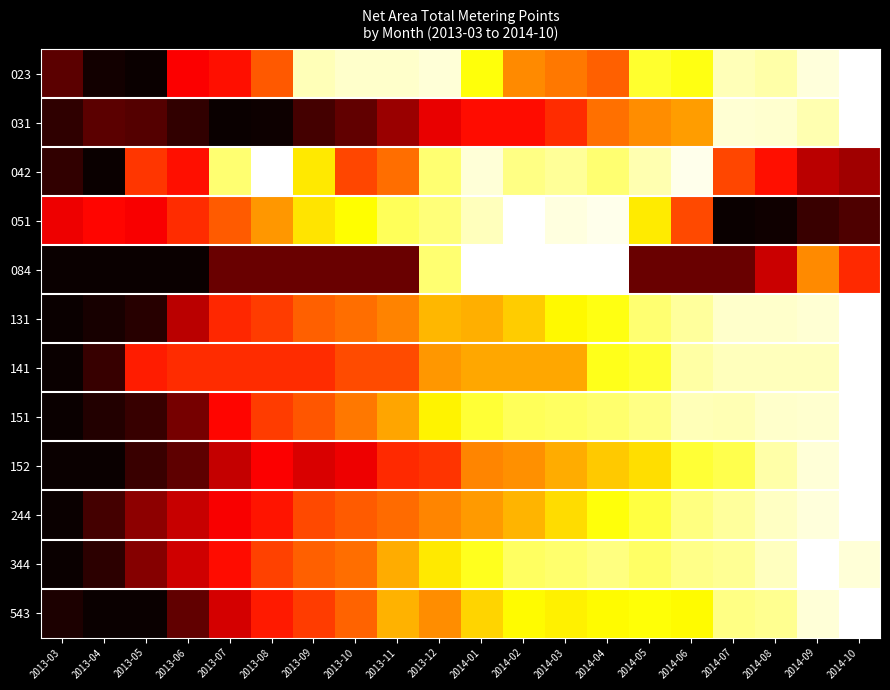

Reading left to right, extract all data points from this chart.

023: 2013-03=0.1	2013-04=0.0	2013-05=0.0	2013-06=0.4	2013-07=0.4	2013-08=0.5	2013-09=0.9	2013-10=0.9	2013-11=0.9	2013-12=1.0	2014-01=0.8	2014-02=0.6	2014-03=0.5	2014-04=0.5	2014-05=0.8	2014-06=0.8	2014-07=0.9	2014-08=0.9	2014-09=1.0	2014-10=1.0
031: 2013-03=0.1	2013-04=0.1	2013-05=0.1	2013-06=0.1	2013-07=0.0	2013-08=0.0	2013-09=0.1	2013-10=0.1	2013-11=0.2	2013-12=0.3	2014-01=0.4	2014-02=0.4	2014-03=0.4	2014-04=0.5	2014-05=0.6	2014-06=0.6	2014-07=1.0	2014-08=1.0	2014-09=0.9	2014-10=1.0
042: 2013-03=0.1	2013-04=0.0	2013-05=0.4	2013-06=0.4	2013-07=0.9	2013-08=1.0	2013-09=0.7	2013-10=0.5	2013-11=0.5	2013-12=0.9	2014-01=1.0	2014-02=0.9	2014-03=0.9	2014-04=0.9	2014-05=0.9	2014-06=1.0	2014-07=0.5	2014-08=0.4	2014-09=0.3	2014-10=0.2
051: 2013-03=0.3	2013-04=0.4	2013-05=0.4	2013-06=0.4	2013-07=0.5	2013-08=0.6	2013-09=0.7	2013-10=0.7	2013-11=0.8	2013-12=0.9	2014-01=0.9	2014-02=1.0	2014-03=1.0	2014-04=1.0	2014-05=0.7	2014-06=0.5	2014-07=0.0	2014-08=0.0	2014-09=0.1	2014-10=0.1
084: 2013-03=0.0	2013-04=0.0	2013-05=0.0	2013-06=0.0	2013-07=0.1	2013-08=0.1	2013-09=0.1	2013-10=0.1	2013-11=0.1	2013-12=0.9	2014-01=1.0	2014-02=1.0	2014-03=1.0	2014-04=1.0	2014-05=0.1	2014-06=0.1	2014-07=0.1	2014-08=0.3	2014-09=0.6	2014-10=0.4
131: 2013-03=0.0	2013-04=0.0	2013-05=0.0	2013-06=0.3	2013-07=0.4	2013-08=0.5	2013-09=0.5	2013-10=0.5	2013-11=0.6	2013-12=0.6	2014-01=0.6	2014-02=0.7	2014-03=0.7	2014-04=0.8	2014-05=0.9	2014-06=0.9	2014-07=0.9	2014-08=0.9	2014-09=1.0	2014-10=1.0
141: 2013-03=0.0	2013-04=0.1	2013-05=0.4	2013-06=0.4	2013-07=0.4	2013-08=0.4	2013-09=0.4	2013-10=0.5	2013-11=0.5	2013-12=0.6	2014-01=0.6	2014-02=0.6	2014-03=0.6	2014-04=0.8	2014-05=0.8	2014-06=0.9	2014-07=0.9	2014-08=0.9	2014-09=0.9	2014-10=1.0
151: 2013-03=0.0	2013-04=0.0	2013-05=0.1	2013-06=0.2	2013-07=0.4	2013-08=0.5	2013-09=0.5	2013-10=0.5	2013-11=0.6	2013-12=0.7	2014-01=0.8	2014-02=0.8	2014-03=0.8	2014-04=0.9	2014-05=0.9	2014-06=0.9	2014-07=0.9	2014-08=0.9	2014-09=1.0	2014-10=1.0
152: 2013-03=0.0	2013-04=0.0	2013-05=0.1	2013-06=0.1	2013-07=0.3	2013-08=0.4	2013-09=0.3	2013-10=0.3	2013-11=0.4	2013-12=0.4	2014-01=0.6	2014-02=0.6	2014-03=0.6	2014-04=0.7	2014-05=0.7	2014-06=0.8	2014-07=0.8	2014-08=0.9	2014-09=1.0	2014-10=1.0
244: 2013-03=0.0	2013-04=0.1	2013-05=0.2	2013-06=0.3	2013-07=0.4	2013-08=0.4	2013-09=0.5	2013-10=0.5	2013-11=0.5	2013-12=0.6	2014-01=0.6	2014-02=0.6	2014-03=0.7	2014-04=0.8	2014-05=0.8	2014-06=0.9	2014-07=0.9	2014-08=0.9	2014-09=1.0	2014-10=1.0
344: 2013-03=0.0	2013-04=0.1	2013-05=0.2	2013-06=0.3	2013-07=0.4	2013-08=0.5	2013-09=0.5	2013-10=0.5	2013-11=0.6	2013-12=0.7	2014-01=0.8	2014-02=0.8	2014-03=0.9	2014-04=0.9	2014-05=0.8	2014-06=0.9	2014-07=0.9	2014-08=0.9	2014-09=1.0	2014-10=1.0
543: 2013-03=0.0	2013-04=0.0	2013-05=0.0	2013-06=0.1	2013-07=0.3	2013-08=0.4	2013-09=0.5	2013-10=0.5	2013-11=0.6	2013-12=0.6	2014-01=0.7	2014-02=0.7	2014-03=0.7	2014-04=0.7	2014-05=0.8	2014-06=0.7	2014-07=0.9	2014-08=0.9	2014-09=1.0	2014-10=1.0